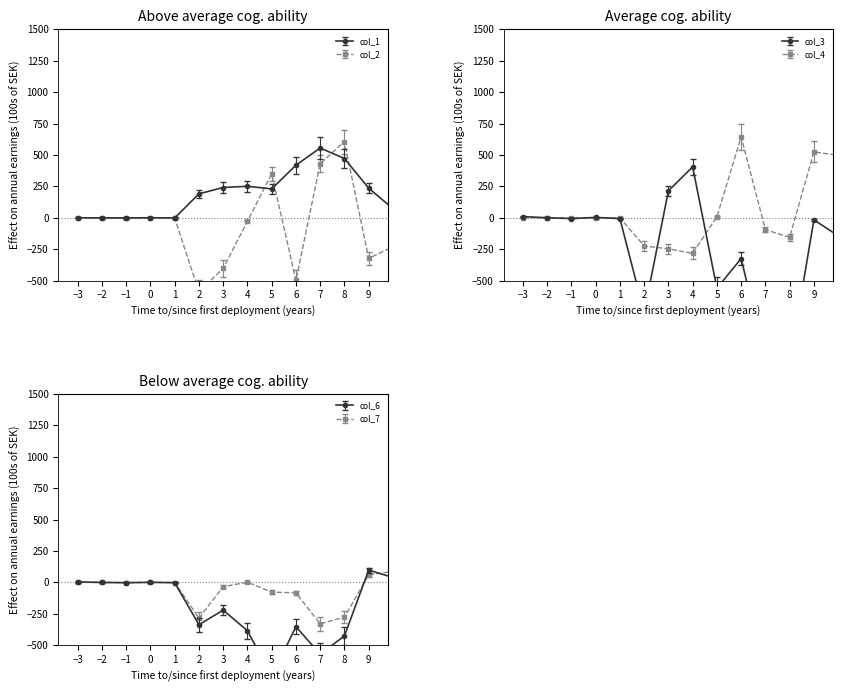

What is the value of the col_7 point at the 8th from the left?

1.7